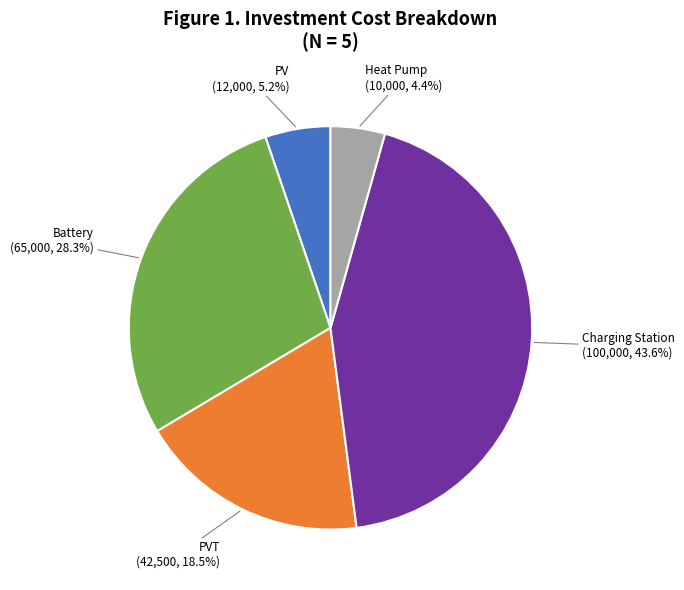

Is there a majority slice in this chart?

No